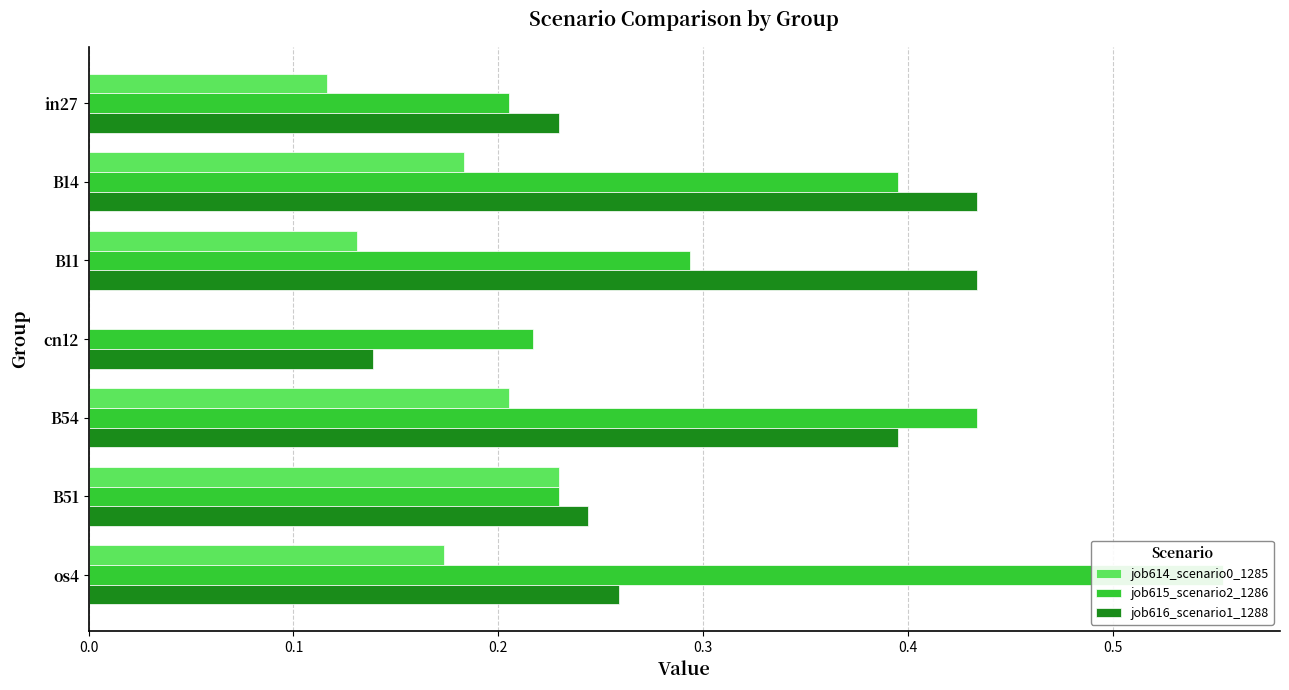

What is the average value of the job614_scenario0_1285 series?

0.1